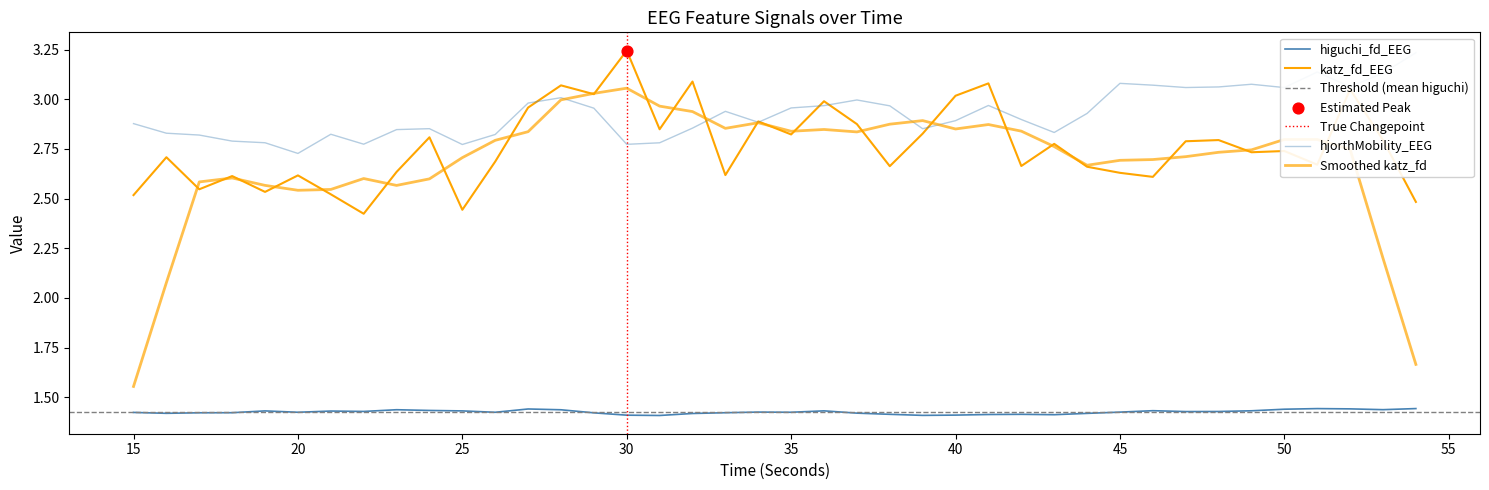

Which series reaches the minimum Y coordinate?

higuchi_fd_EEG